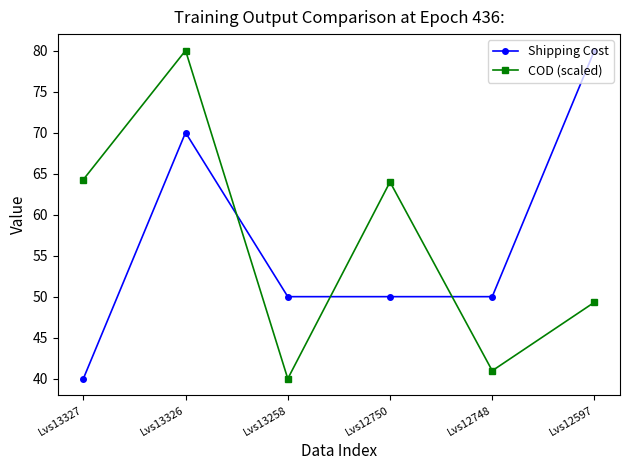

Is it true that COD (scaled) equals 53.3 at Lvs13326?

False